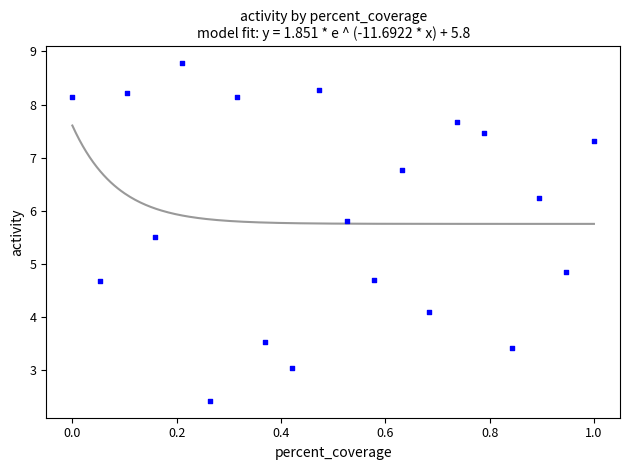

What Y value in the scatter plot is closest to 5?

4.9